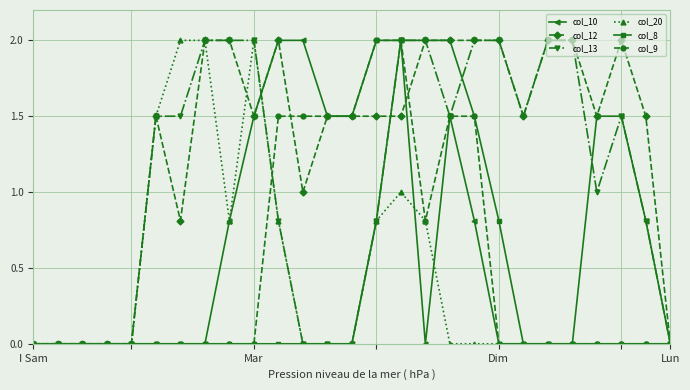

What is the maximum value for col_10?

2.0